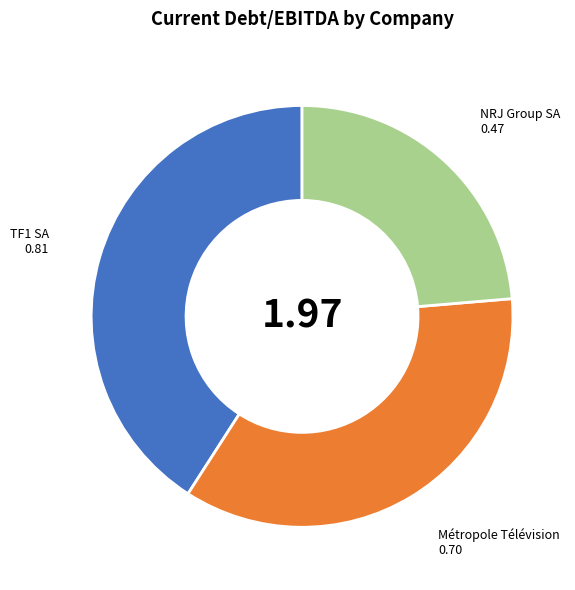

Is there a majority slice in this chart?

No